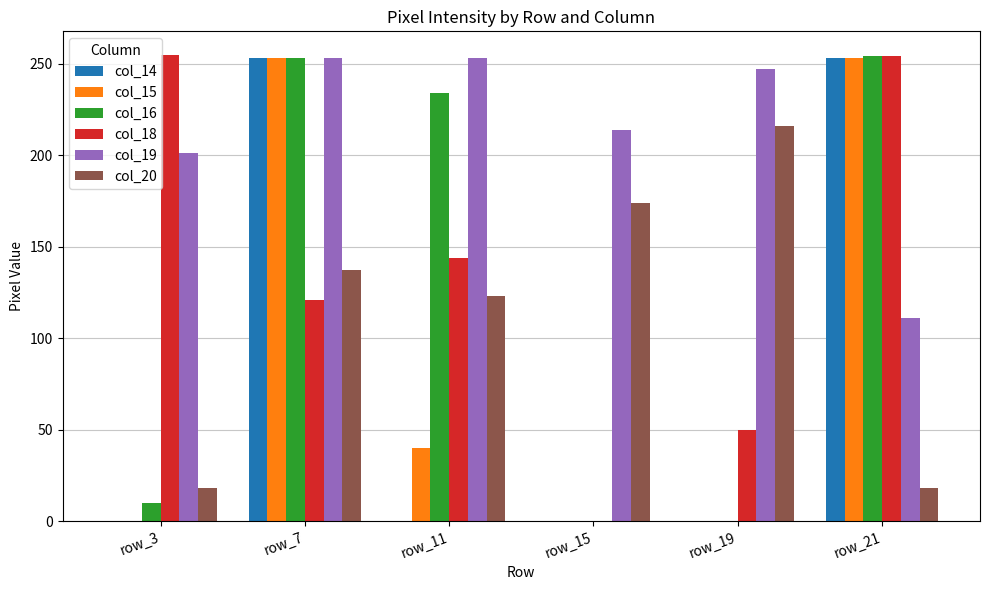

Is it true that col_14 equals 253 at row_7?

True